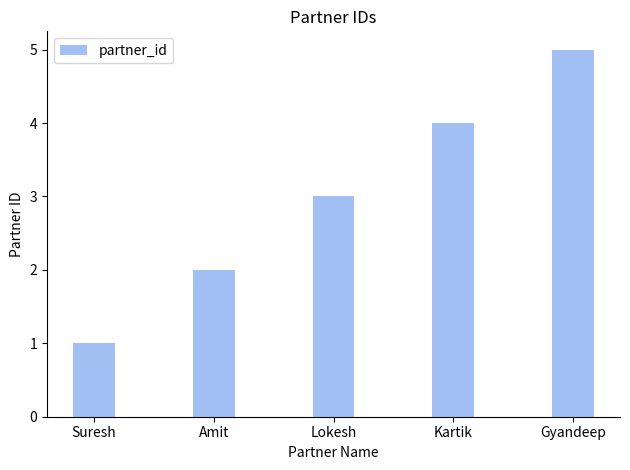

Reading left to right, transcribe all the data shown in this chart.

Suresh=1	Amit=2	Lokesh=3	Kartik=4	Gyandeep=5